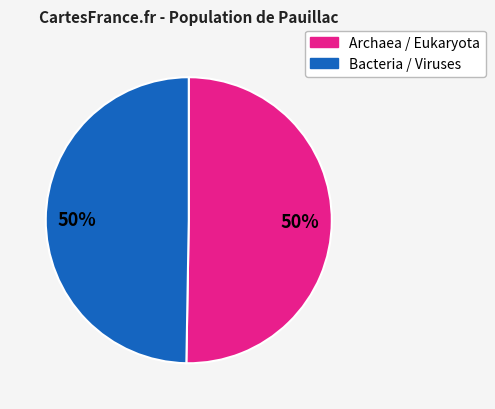

To the nearest percent, what is the average slice percentage?

50%